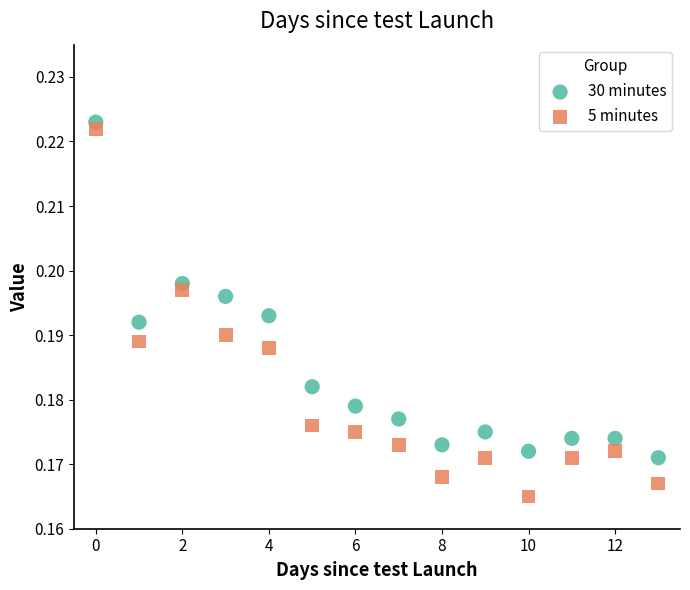

Which series reaches the maximum Y coordinate?

30 minutes